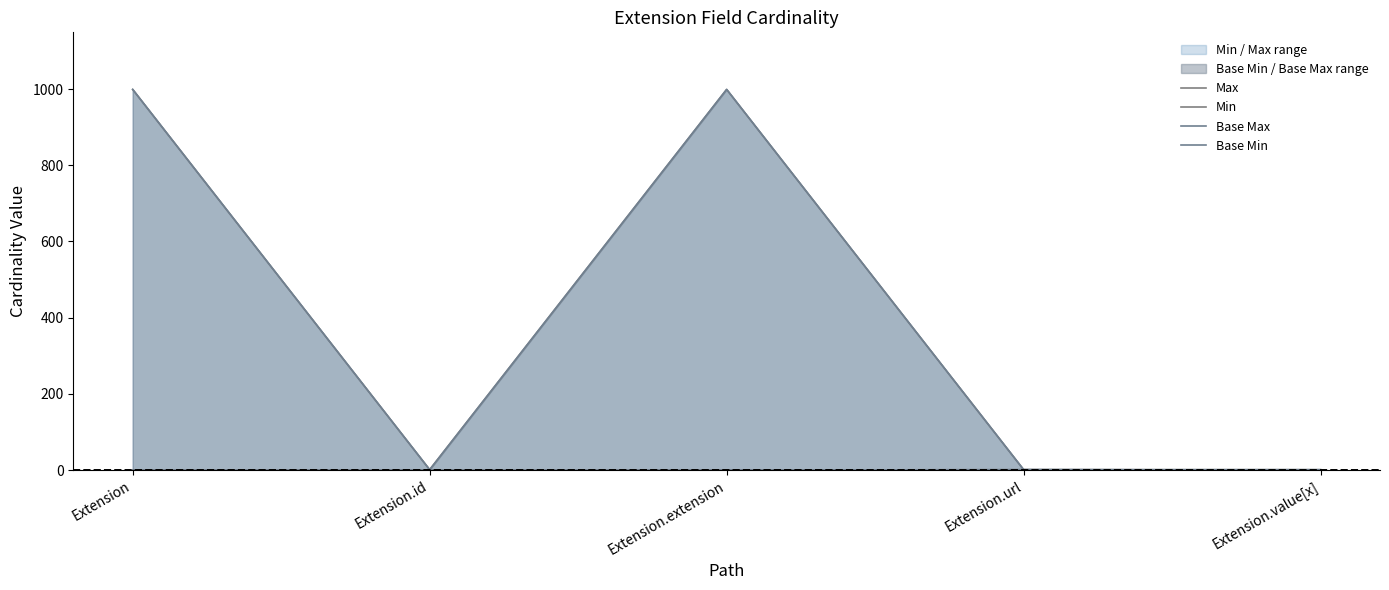

What position from the right is Extension.id?

4